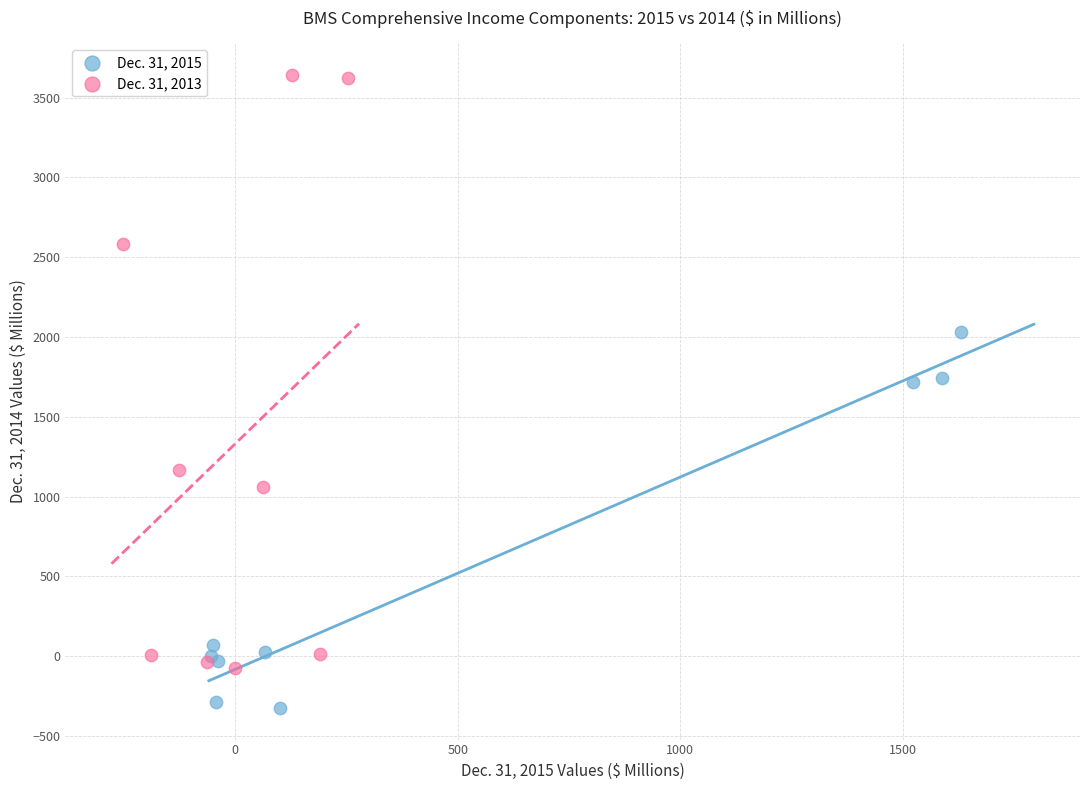

Which series reaches the minimum Y coordinate?

Dec. 31, 2015